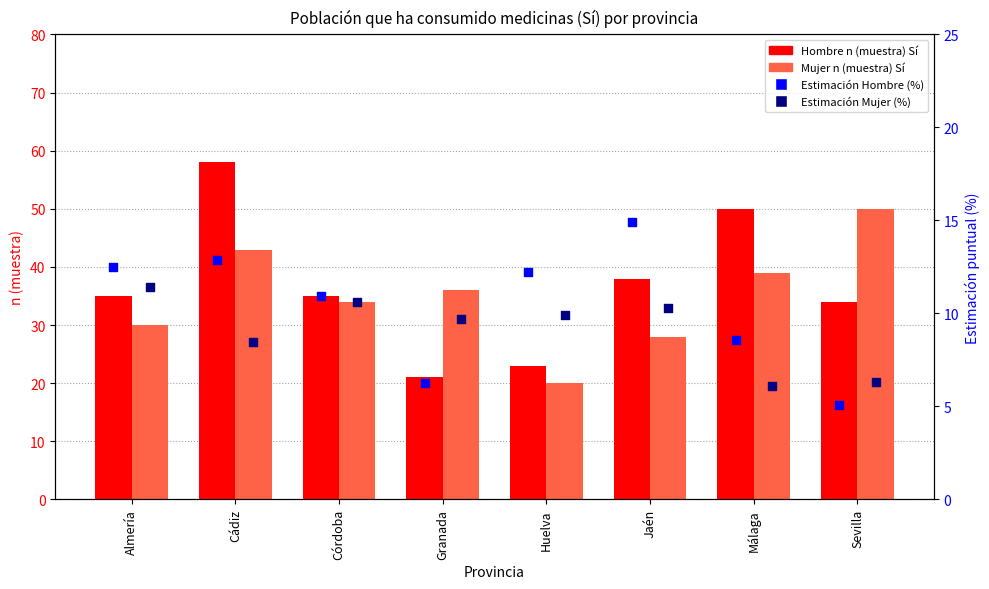

What is the total value across all series at Granada?

73.0